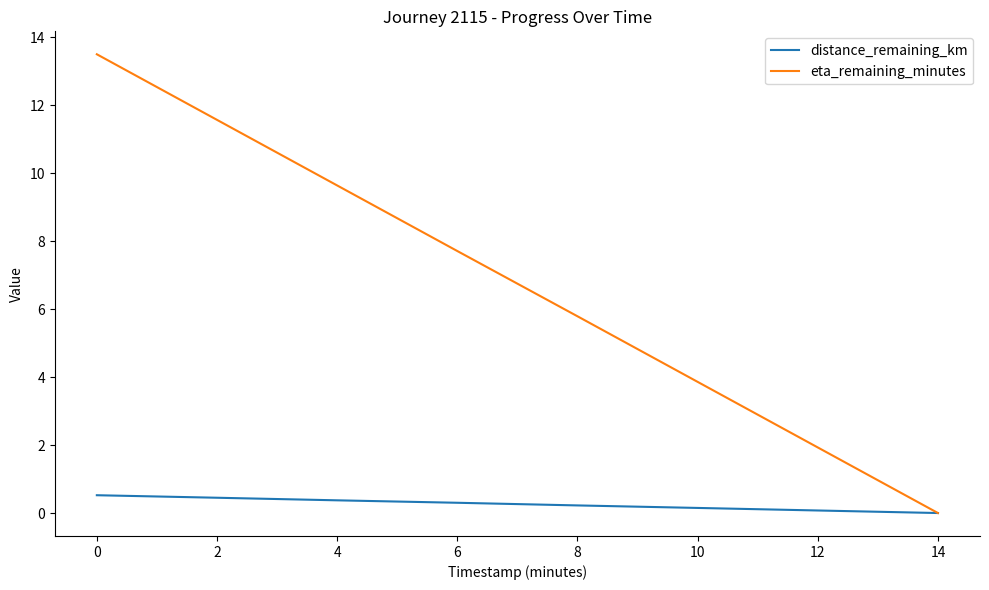

Rank the series by their maximum value, from lowest to highest.

distance_remaining_km, eta_remaining_minutes